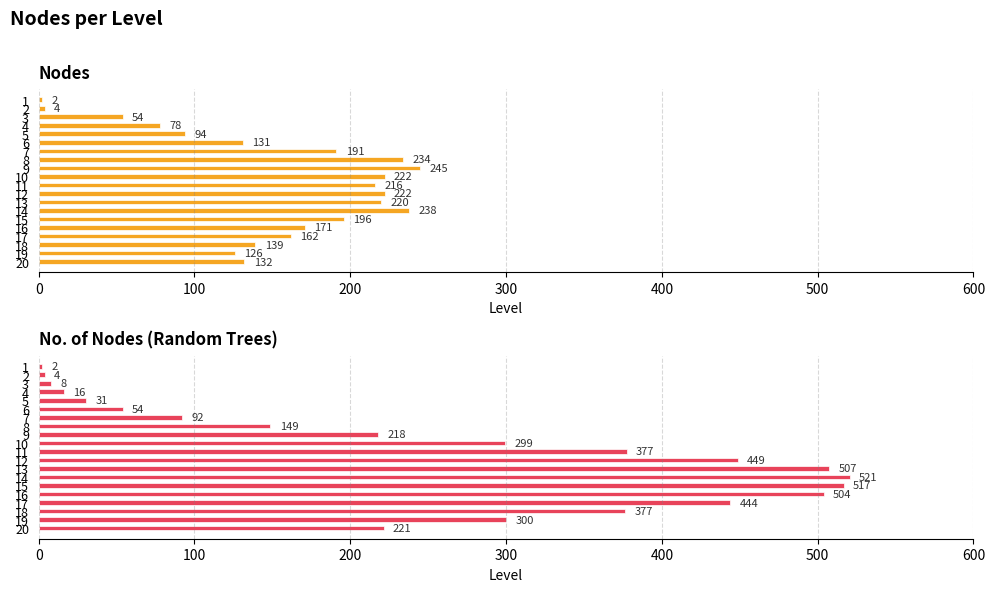

True or false: no.of nodes (random trees) has a value of 37.1 at 8.

False